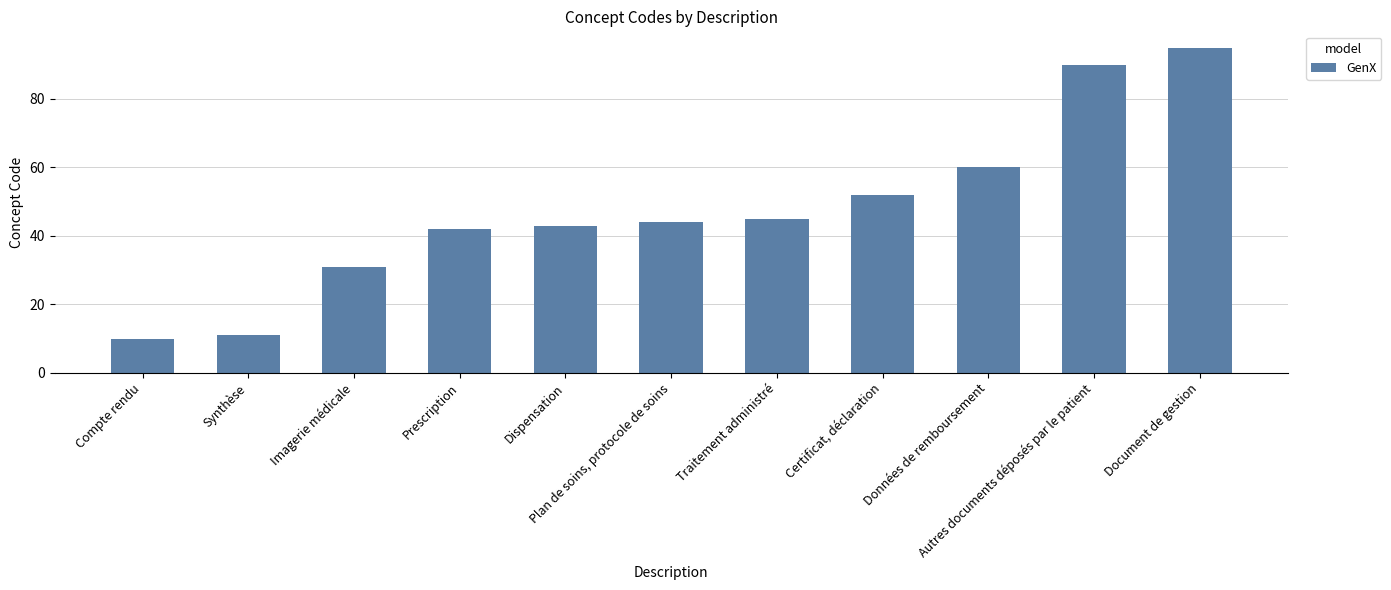

Reading left to right, list all the values displayed in this chart.

10	11	31	42	43	44	45	52	60	90	95